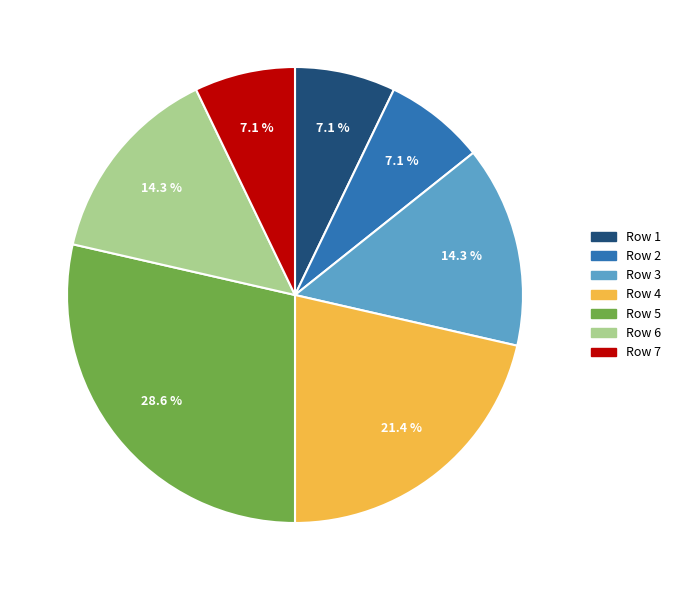

Is there a majority slice in this chart?

No